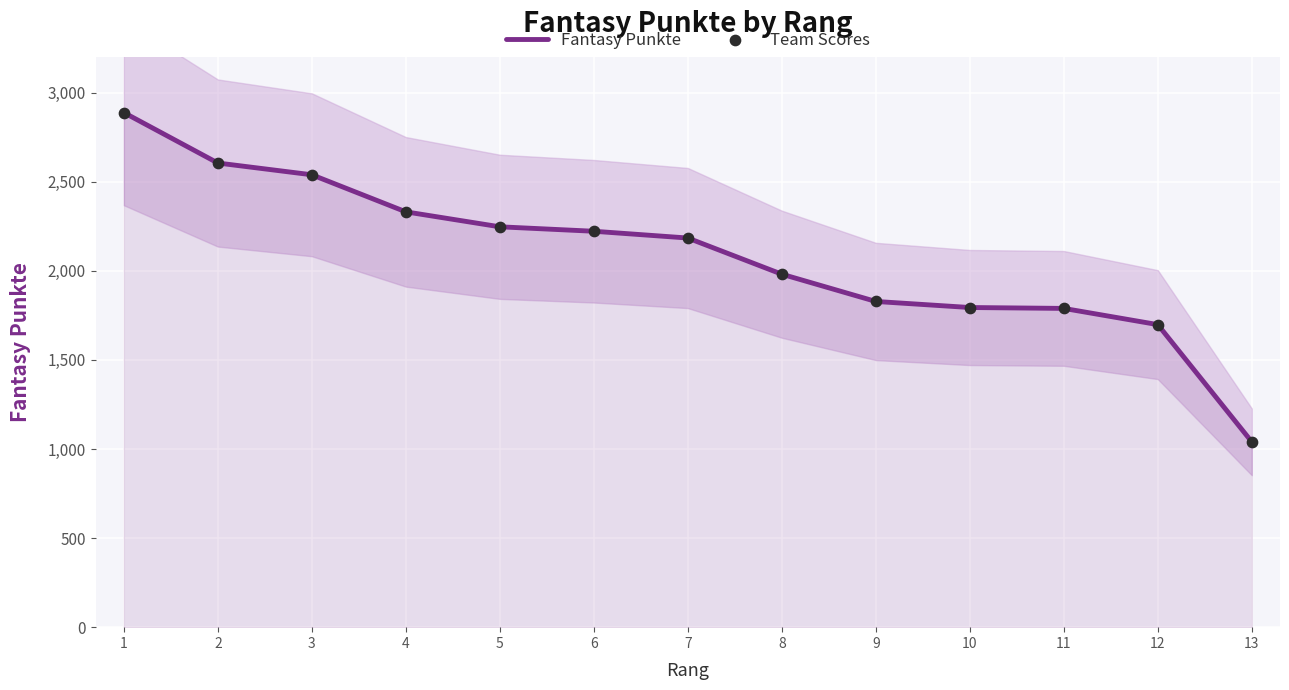

At how many categories does at least one series exceed 1931?

8